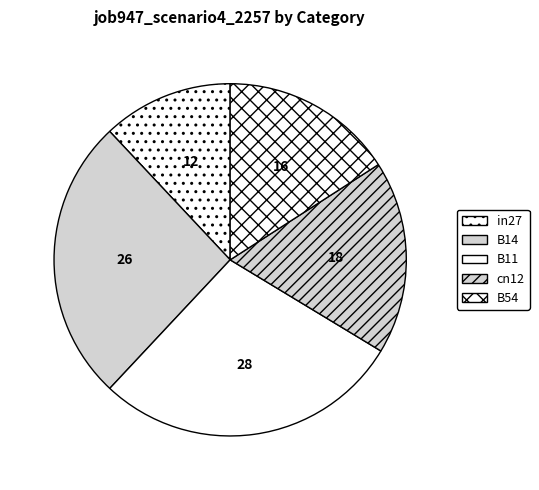

How many slices are in this pie chart?

5